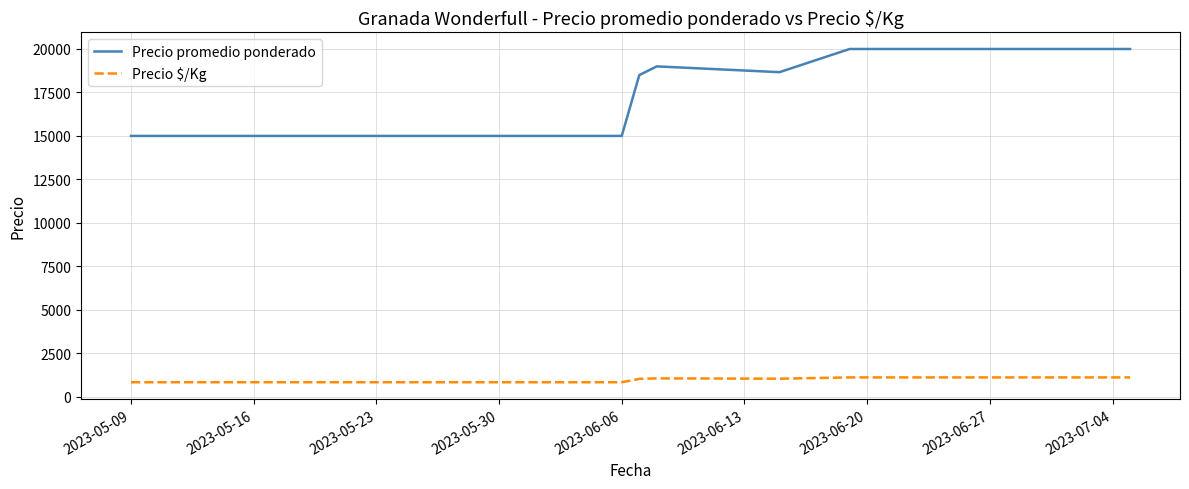

True or false: Precio $/Kg and Precio promedio ponderado intersect in this chart.

False